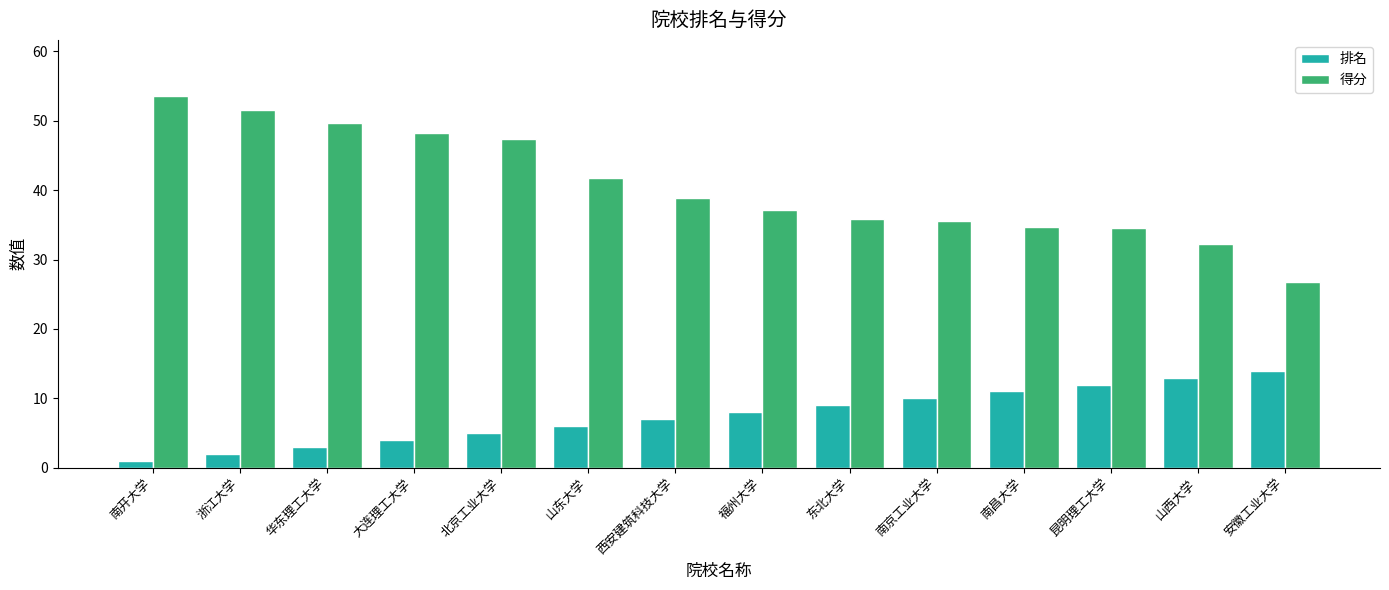

How many bars are there in each group?

2